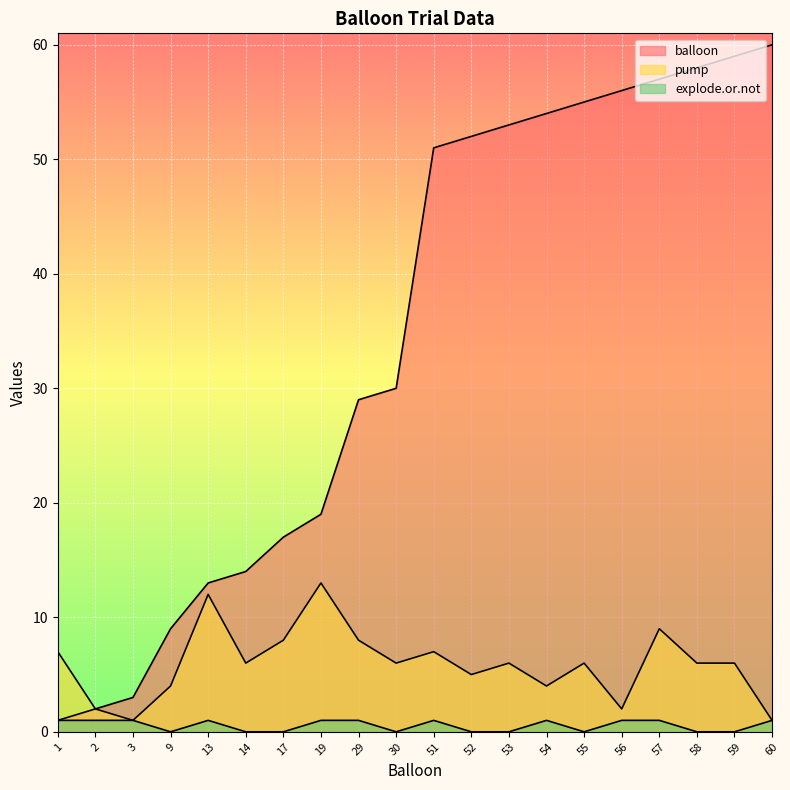

Rank the series by their maximum value, from lowest to highest.

explode.or.not, pump, balloon